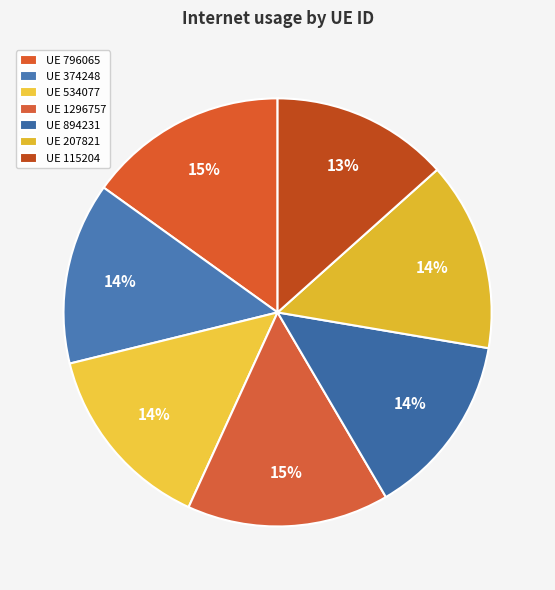

Count the number of slices in the pie.

7